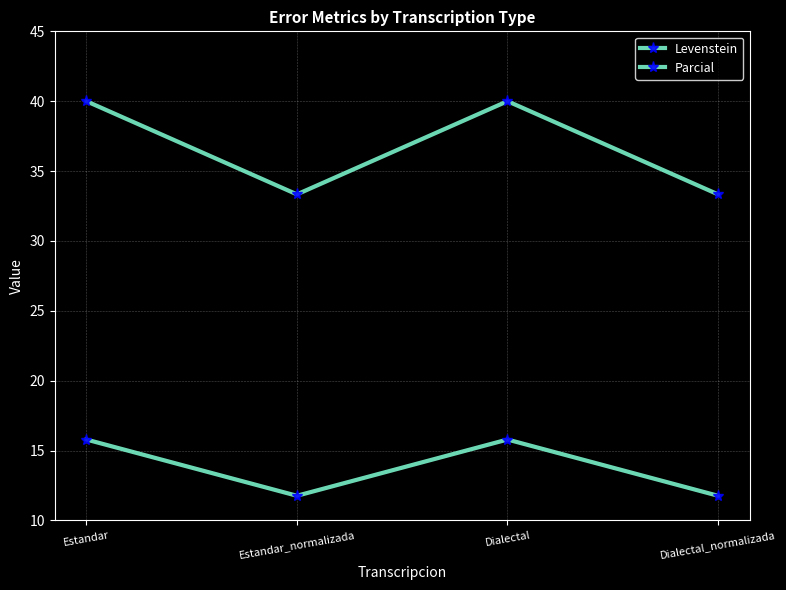

How many lines are shown in the chart?

2